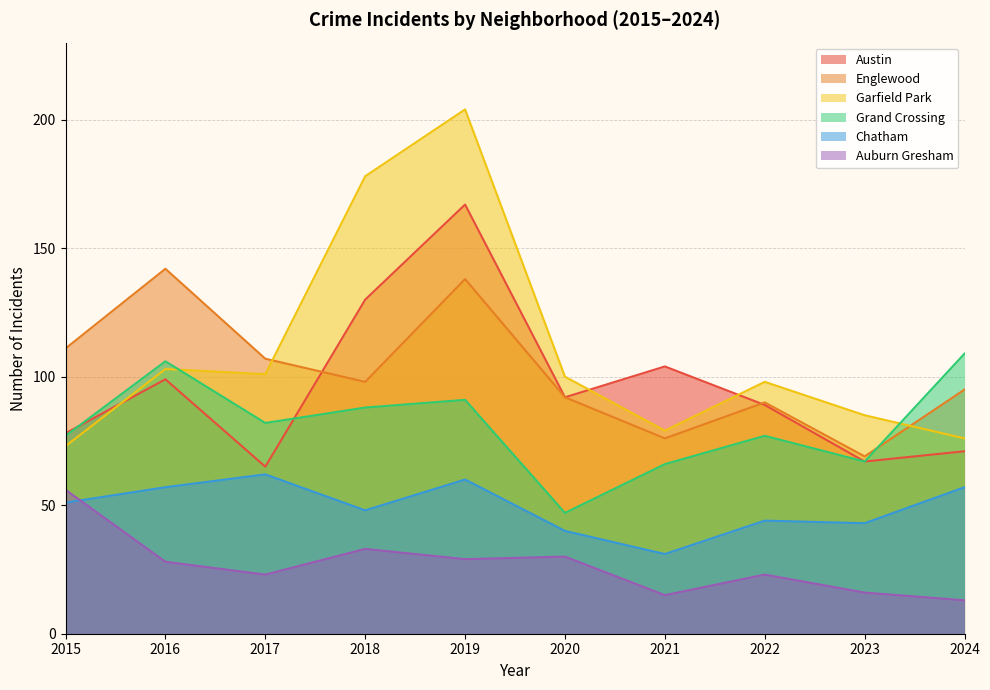

What is the smallest value displayed?

13